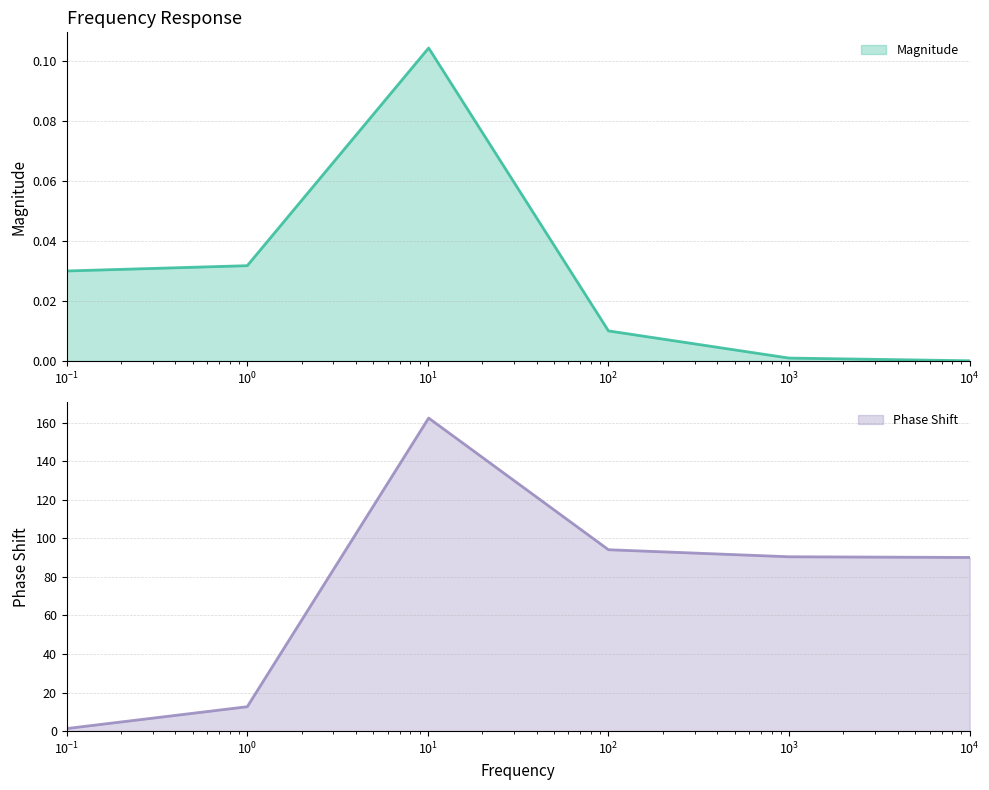

True or false: Phase Shift has a value of 162.3 at 10.1.

True